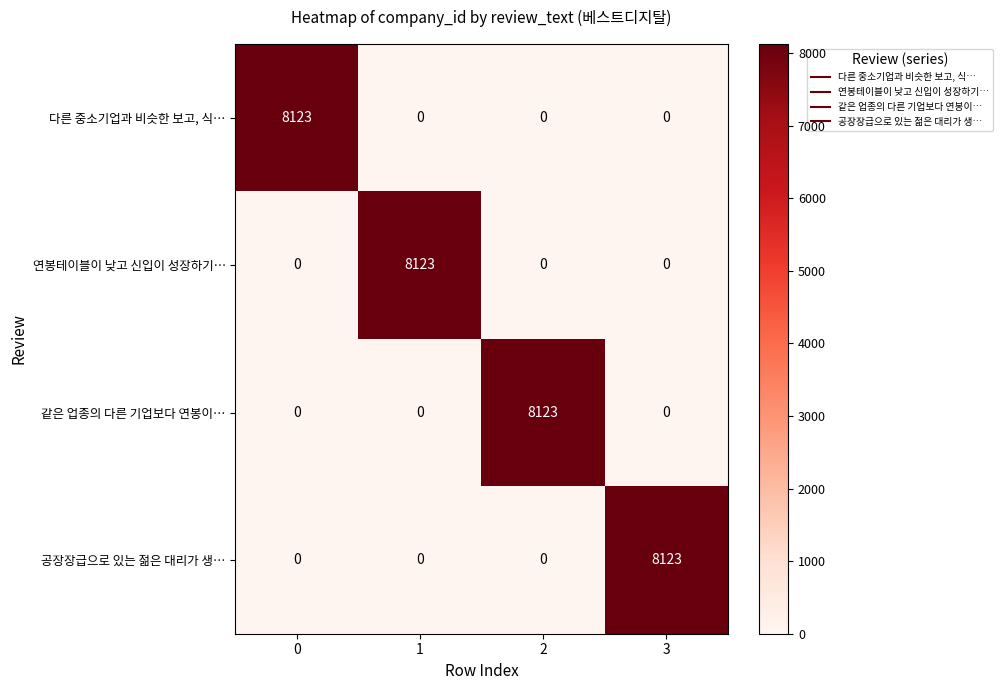

What is the difference between the highest and lowest values at 0?

8123